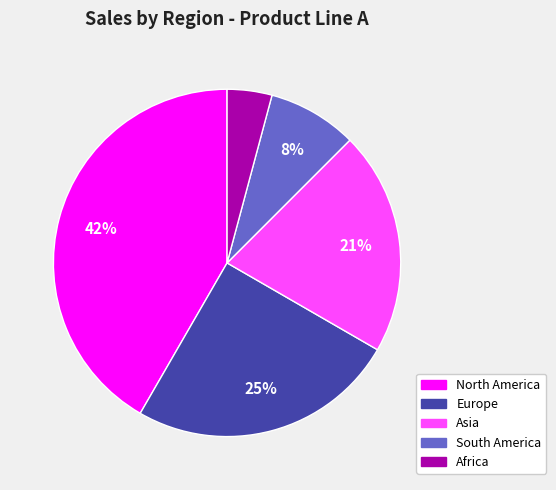

What percentage is the South America slice, to the nearest percent?

8%